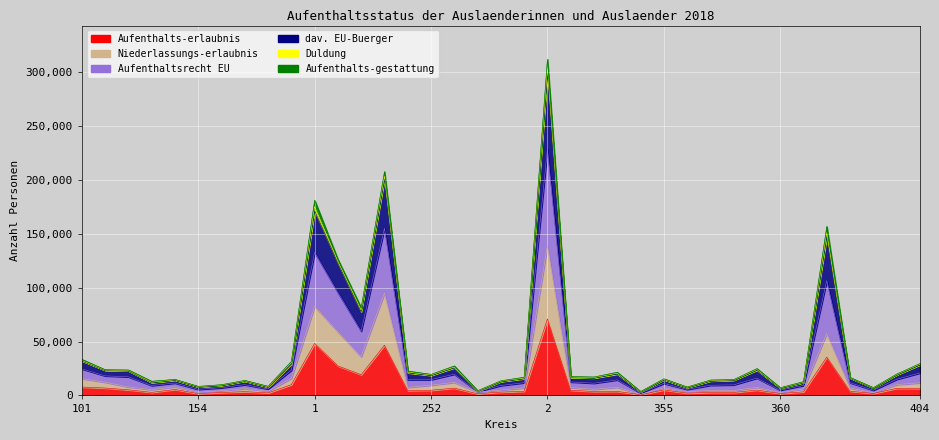

Is it true that Aufenthaltsrecht EU equals 8440 at 158?

True